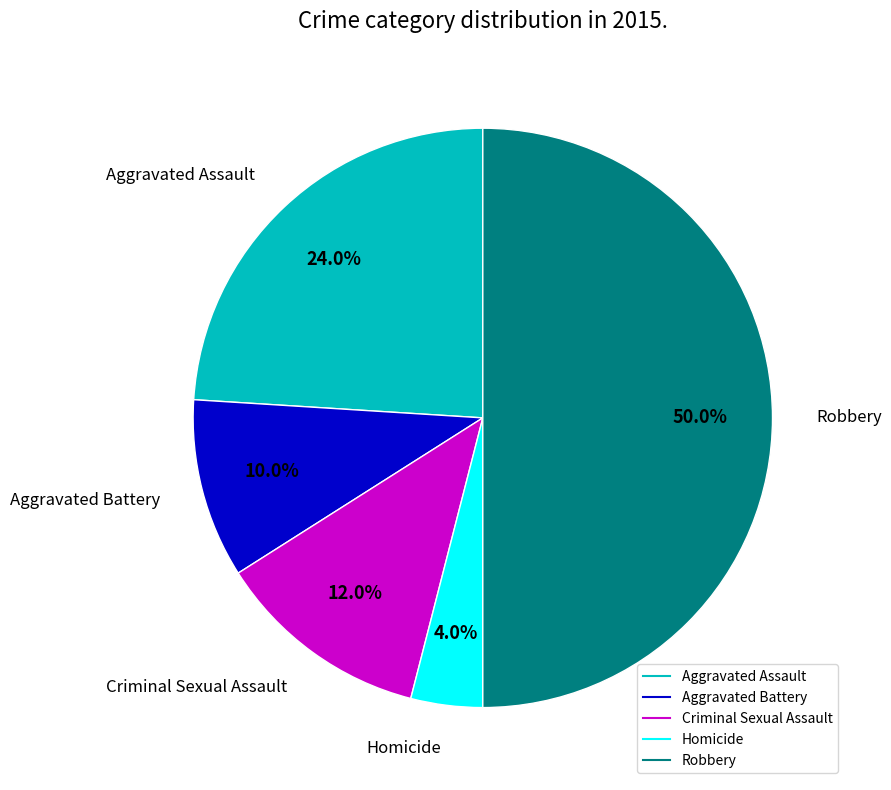

How many slices are in this pie chart?

5